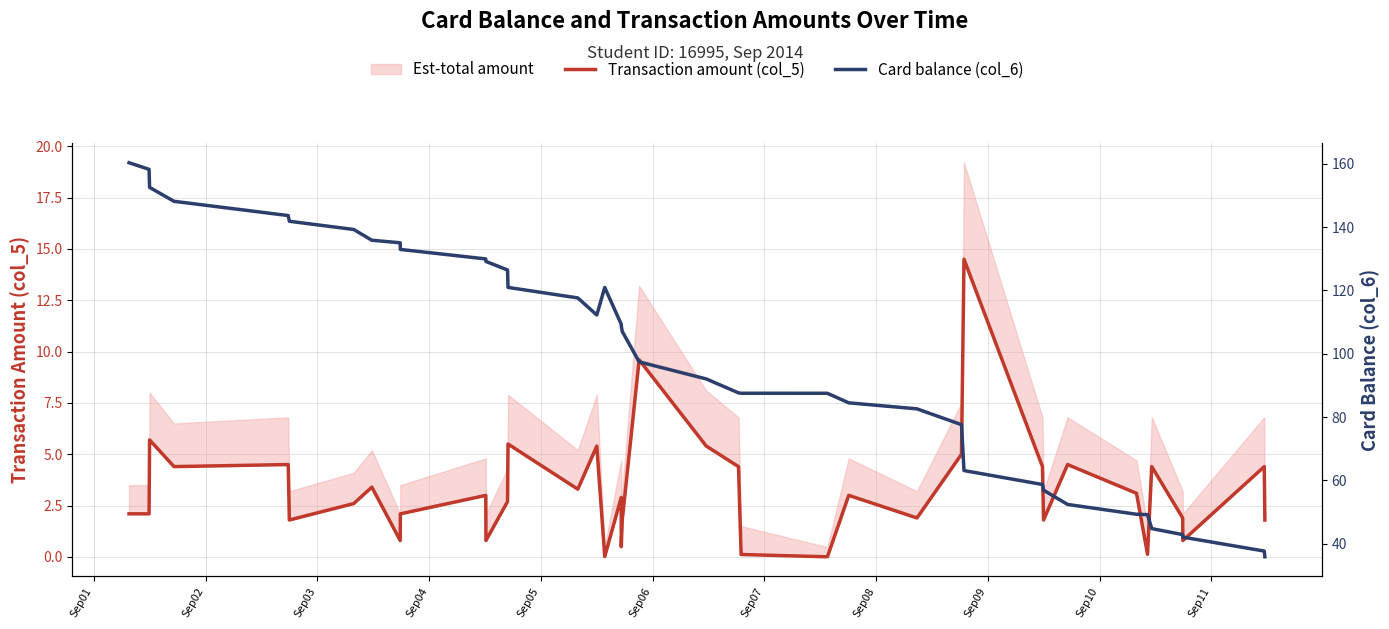

At how many categories does at least one series exceed 103?

20